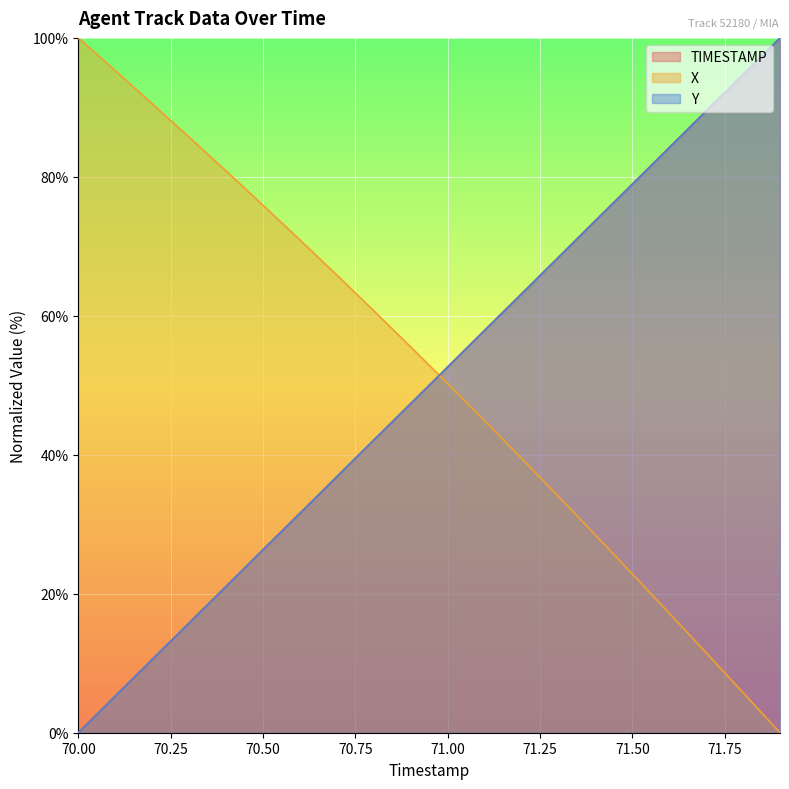

Reading right to left, transcribe all the data shown in this chart.

TIMESTAMP: 71.9=100.0	71.8=94.7	71.7=89.5	71.6=84.2	71.5=78.9	71.4=73.7	71.3=68.4	71.2=63.2	71.1=57.9	71.0=52.6	70.9=47.4	70.8=42.1	70.7=36.8	70.6=31.6	70.5=26.3	70.4=21.1	70.3=15.8	70.2=10.5	70.1=5.3	70.0=0.0
X: 71.9=0.0	71.8=5.8	71.7=11.5	71.6=17.2	71.5=22.9	71.4=28.5	71.3=34.0	71.2=39.5	71.1=44.9	71.0=50.3	70.9=55.5	70.8=60.7	70.7=65.9	70.6=70.9	70.5=75.9	70.4=80.8	70.3=85.7	70.2=90.5	70.1=95.3	70.0=100.0
Y: 71.9=100.0	71.8=94.7	71.7=89.5	71.6=84.2	71.5=78.9	71.4=73.7	71.3=68.4	71.2=63.1	71.1=57.9	71.0=52.6	70.9=47.4	70.8=42.1	70.7=36.9	70.6=31.6	70.5=26.3	70.4=21.1	70.3=15.8	70.2=10.6	70.1=5.3	70.0=0.0